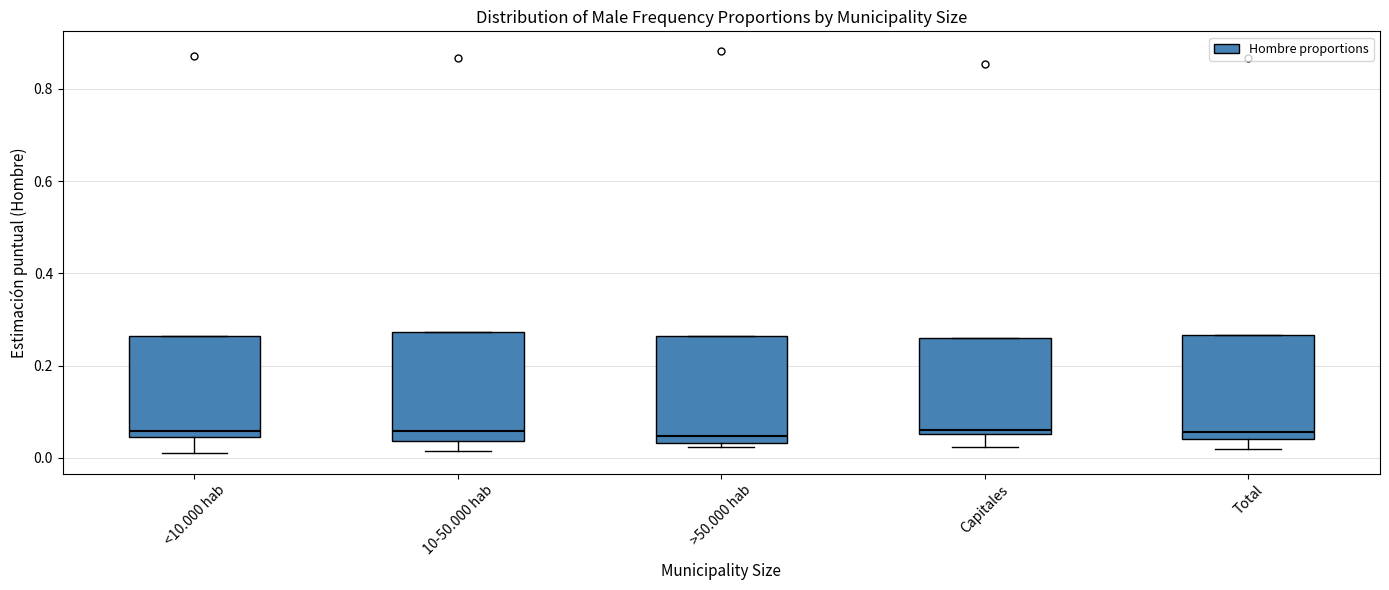

Reading left to right, transcribe this box plot: for each box, give where its median line is, the range the box spans, and where its two whiskers end, as read against the y-axis. The values are not printed on the chart, so give them approximately, as read against the axis.

<10.000 hab: median 0.06, box 0.04 to 0.26, whiskers 0.00 to 0.26
10-50.000 hab: median 0.06, box 0.04 to 0.28, whiskers 0.02 to 0.28
>50.000 hab: median 0.04 (just above the box's lower edge), box 0.04 to 0.26, whiskers 0.02 to 0.26
Capitales: median 0.06 (just above the box's lower edge), box 0.06 to 0.26, whiskers 0.02 to 0.26
Total: median 0.06, box 0.04 to 0.26, whiskers 0.02 to 0.26